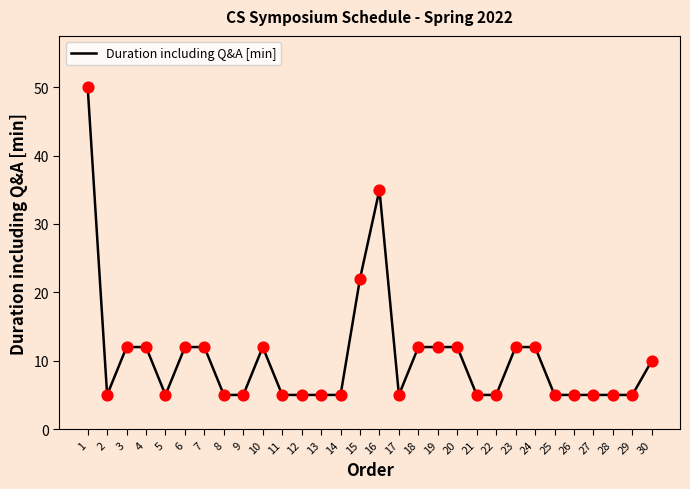

Between 20 and 17, which is larger?

20